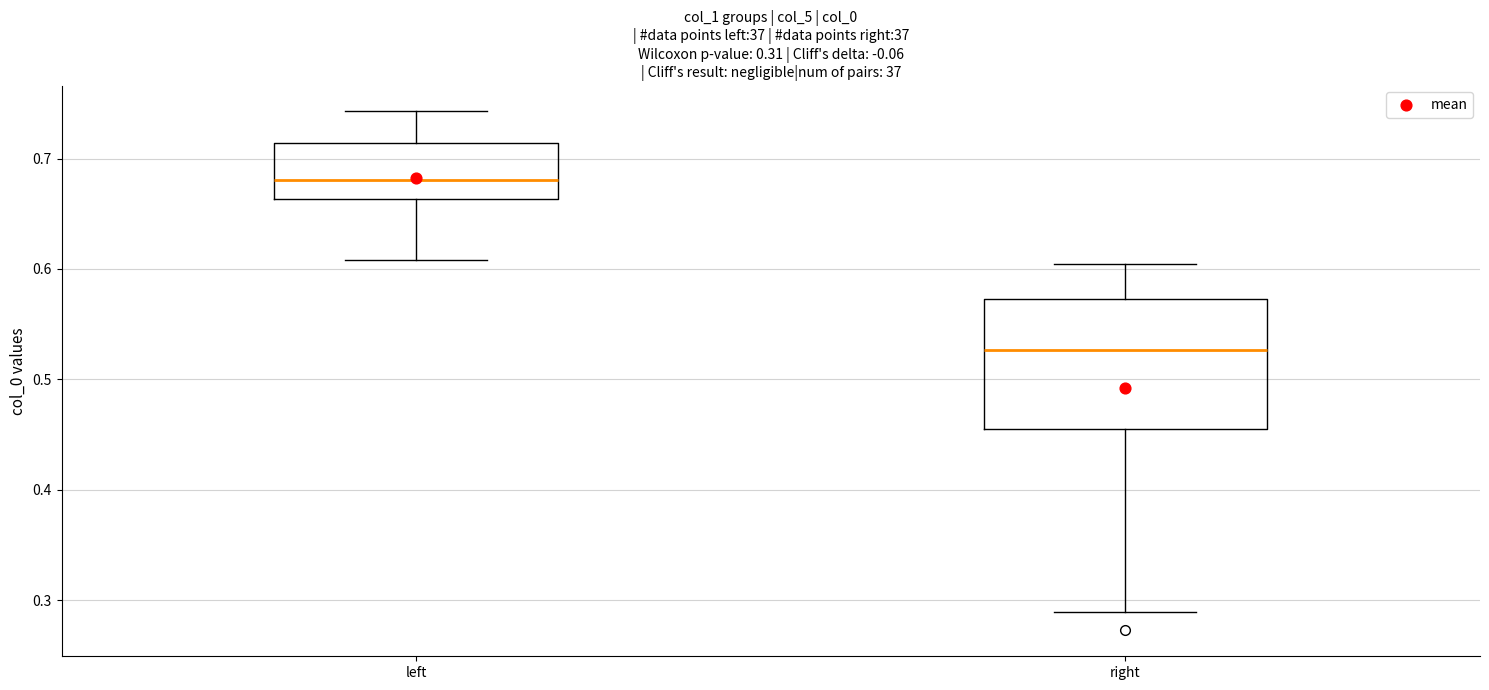

Where is the lower edge of the box for left on the y-axis? The values are not printed on the chart, so give them approximately, as read against the axis.

0.66